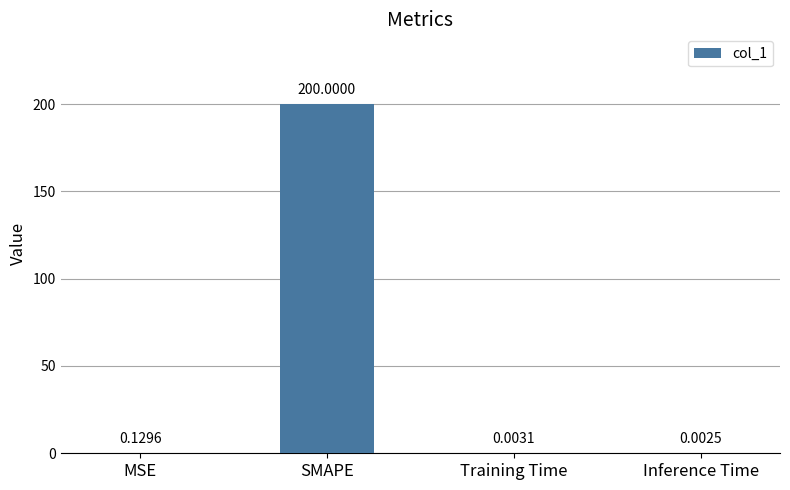

What is the sum of all values?

200.1